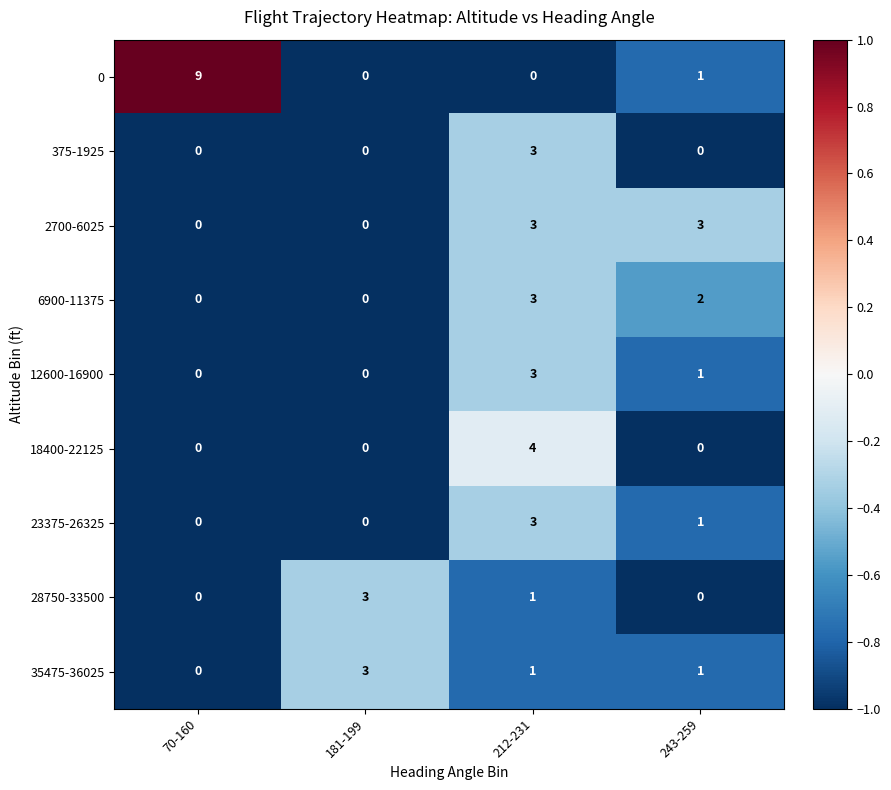

What is the difference between the highest and lowest values at 212-231?

4